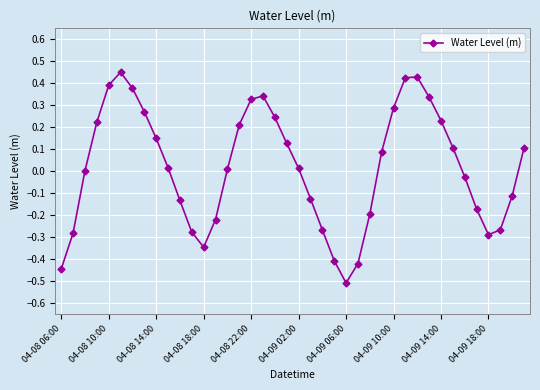

What is the sum of all values?

0.7